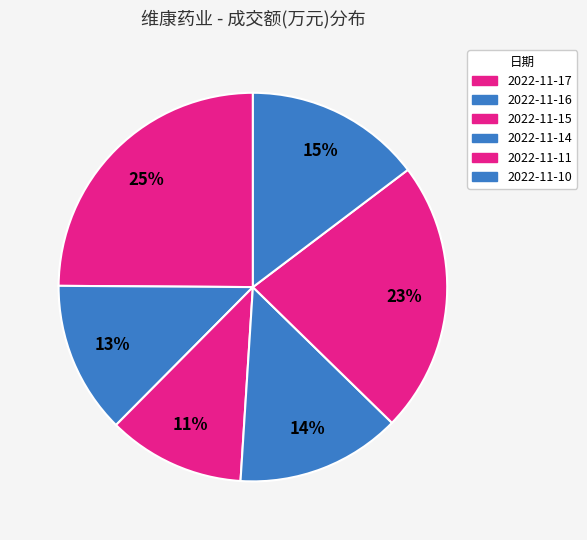

Between 2022-11-15 and 2022-11-14, which is larger?

2022-11-14